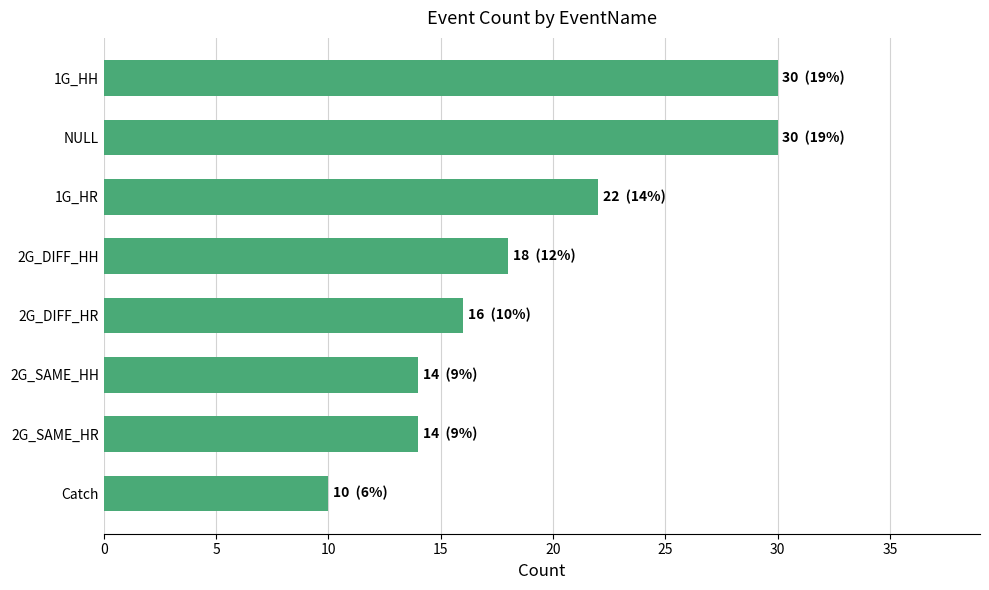

What is the sum of the values at 2G_SAME_HH and NULL?

44